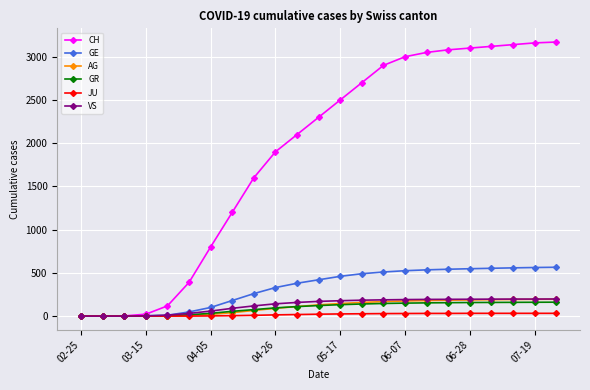

Which series has the largest total across all categories?

CH